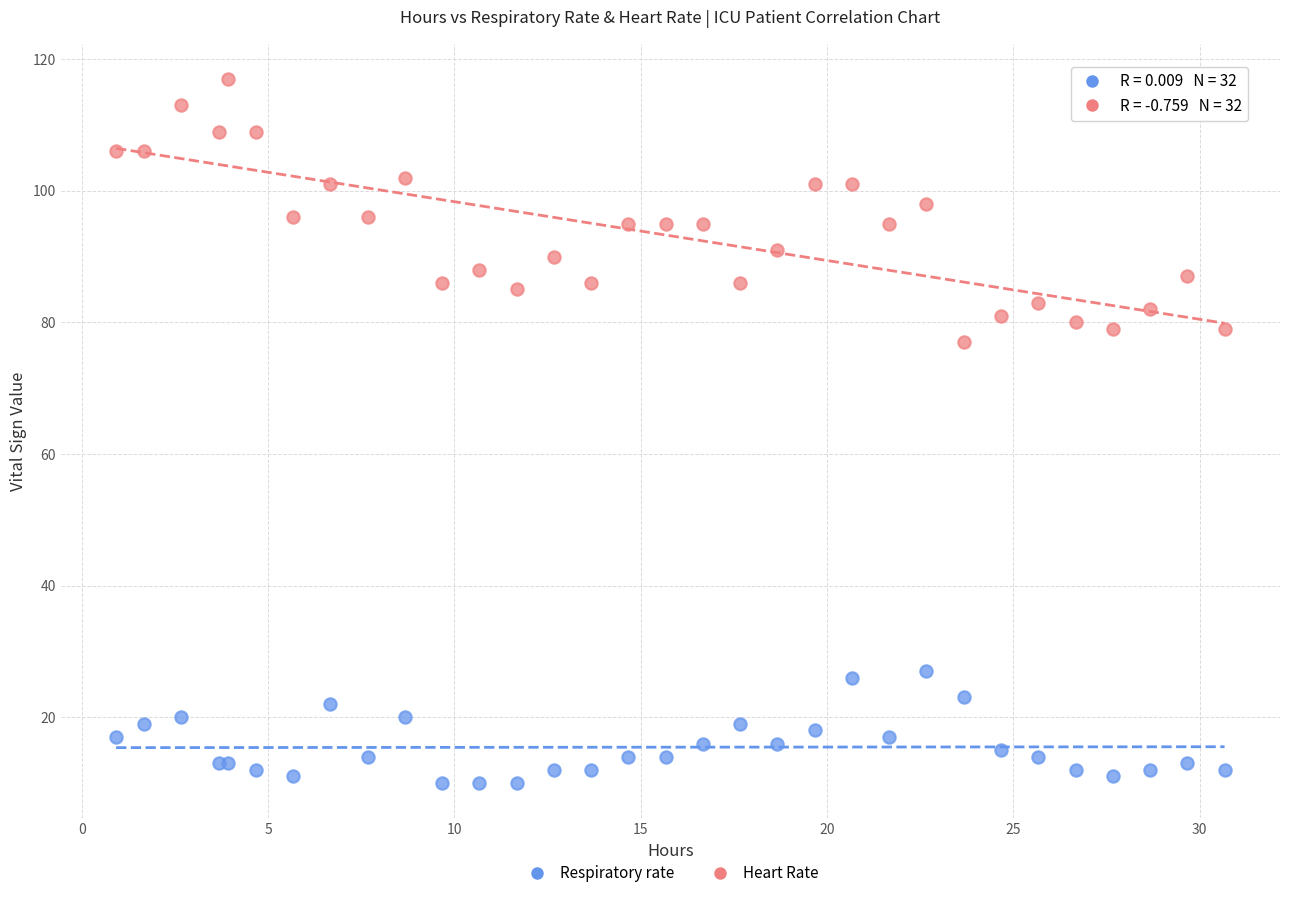

Which series reaches the maximum Y coordinate?

Heart Rate